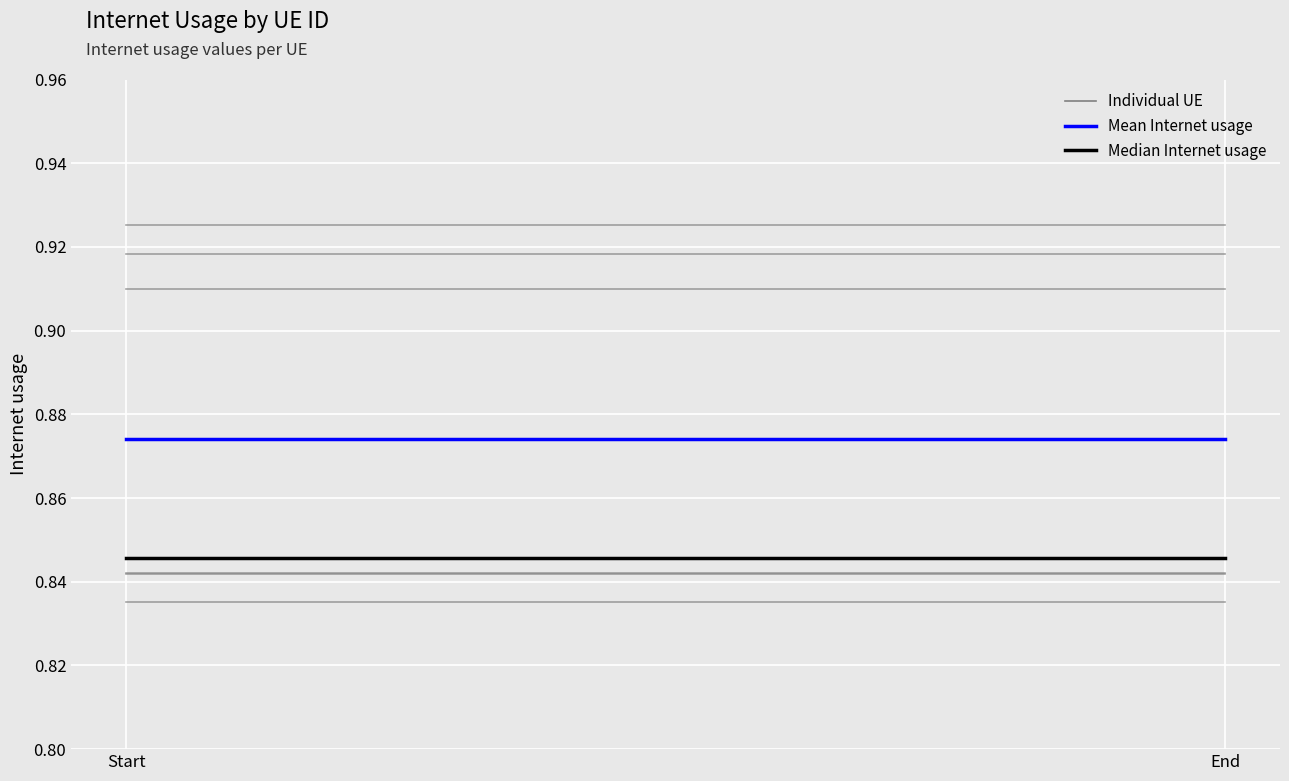

Which series has the largest total across all categories?

Mean Internet usage